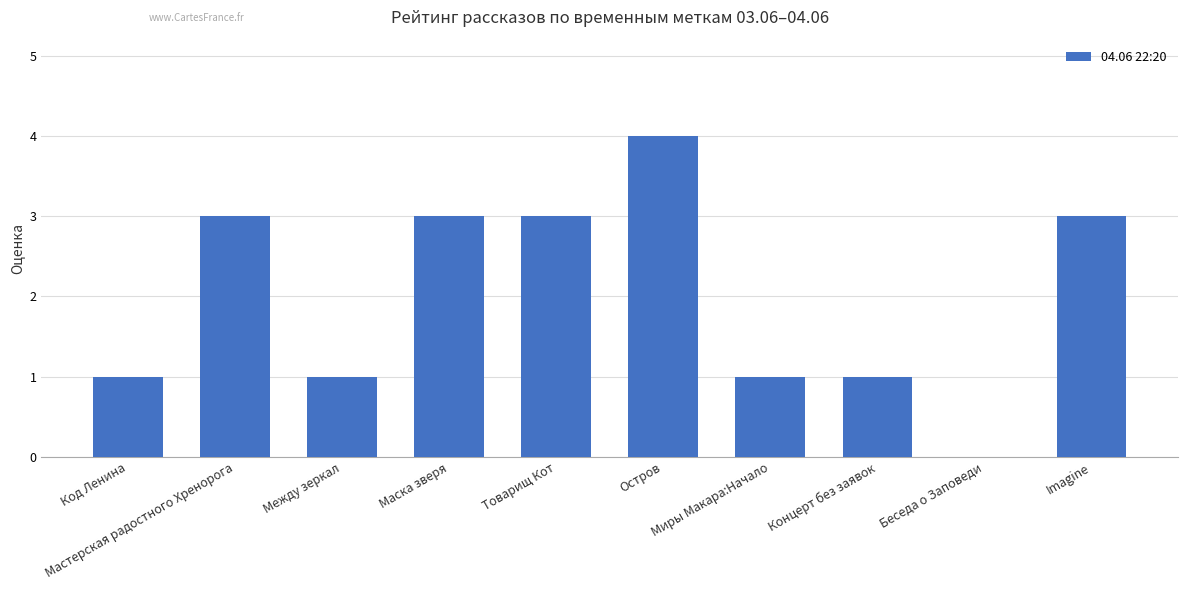

How many values are between 1 and 3?

8